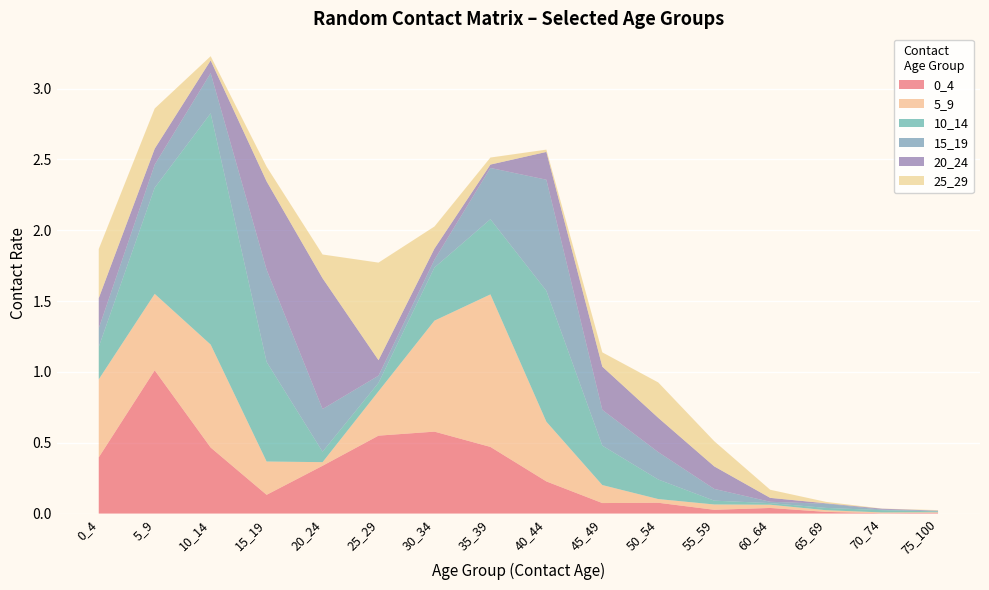

Reading left to right, transcribe all the data shown in this chart.

0_4: 0.4	1.0	0.5	0.1	0.3	0.6	0.6	0.5	0.2	0.1	0.1	0.0	0.0	0.0	0.0	0.0
5_9: 0.6	0.5	0.7	0.2	0.0	0.3	0.8	1.1	0.4	0.1	0.0	0.0	0.0	0.0	0.0	0.0
10_14: 0.2	0.7	1.6	0.7	0.1	0.1	0.4	0.5	0.9	0.3	0.1	0.0	0.0	0.0	0.0	0.0
15_19: 0.1	0.2	0.3	0.7	0.3	0.1	0.1	0.4	0.8	0.3	0.2	0.1	0.0	0.0	0.0	0.0
20_24: 0.2	0.1	0.1	0.6	0.9	0.1	0.1	0.0	0.2	0.3	0.2	0.2	0.0	0.0	0.0	0.0
25_29: 0.3	0.3	0.0	0.1	0.2	0.7	0.2	0.0	0.0	0.1	0.2	0.2	0.1	0.0	0.0	0.0